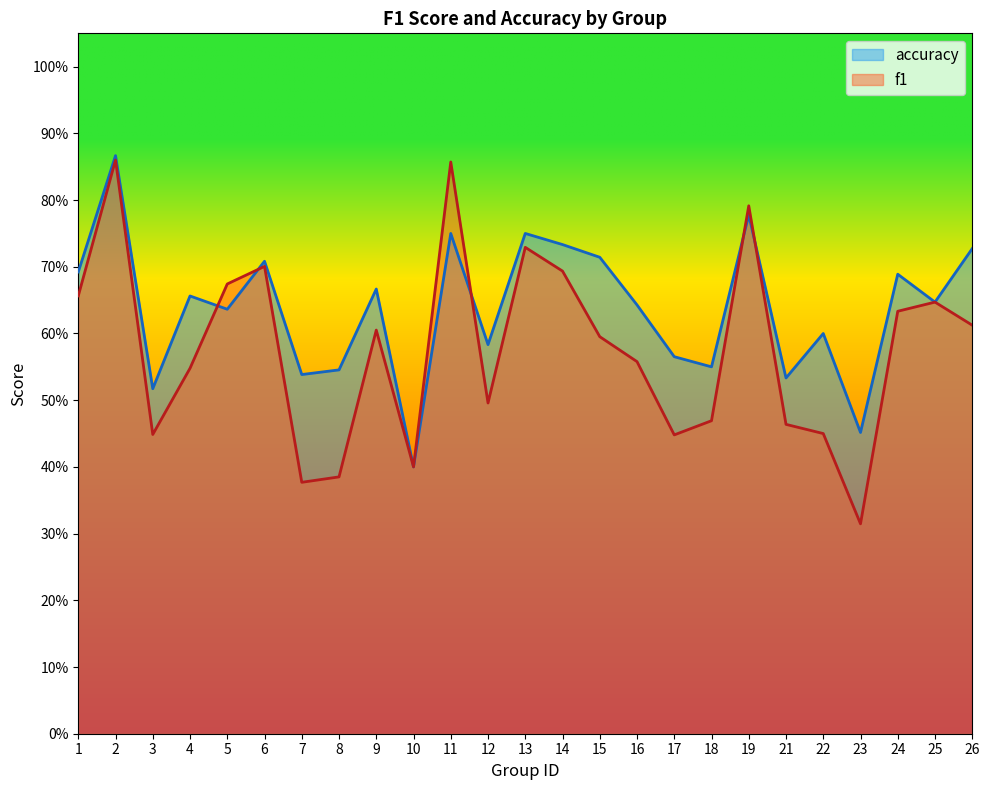

Reading left to right, extract all data points from this chart.

f1: 0.7	0.9	0.4	0.5	0.7	0.7	0.4	0.4	0.6	0.4	0.9	0.5	0.7	0.7	0.6	0.6	0.4	0.5	0.8	0.5	0.5	0.3	0.6	0.6	0.6
accuracy: 0.7	0.9	0.5	0.7	0.6	0.7	0.5	0.5	0.7	0.4	0.8	0.6	0.8	0.7	0.7	0.6	0.6	0.6	0.8	0.5	0.6	0.5	0.7	0.6	0.7